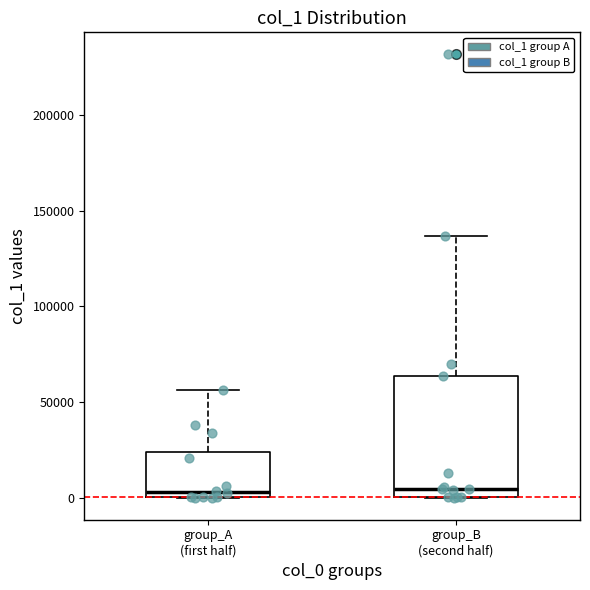

Reading left to right, read every box against the y-axis: the position of its median line, the range the box covers, and the ends of its whiskers. The values are not printed on the chart, so give them approximately, as read against the axis.

group_A (first half): median 5000, box 0 to 25000, whiskers 0 to 55000
group_B (second half): median 5000, box 0 to 65000, whiskers 0 to 135000